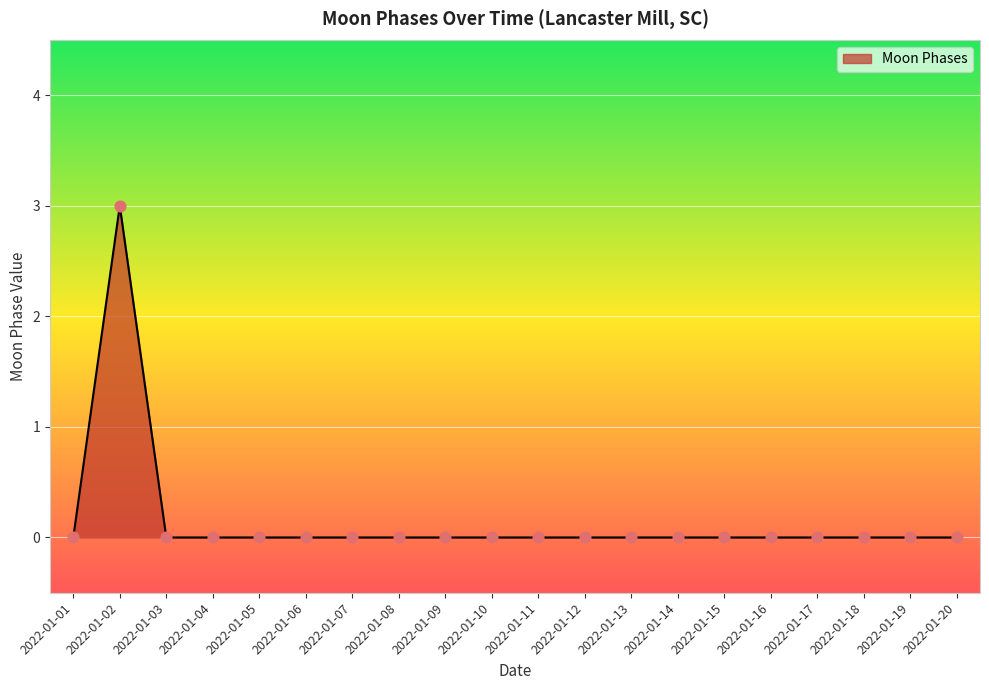

What is the change in value from 2022-01-02 to 2022-01-19?

-3